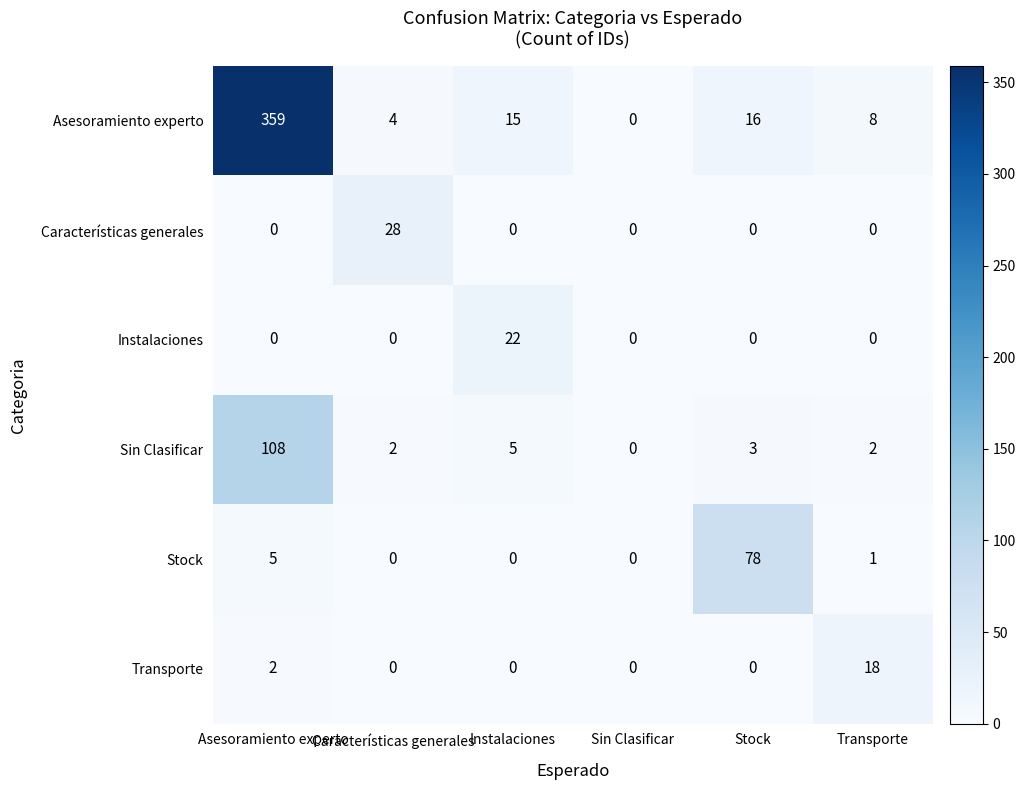

What is the spread (max minus min) of values at Instalaciones?

22